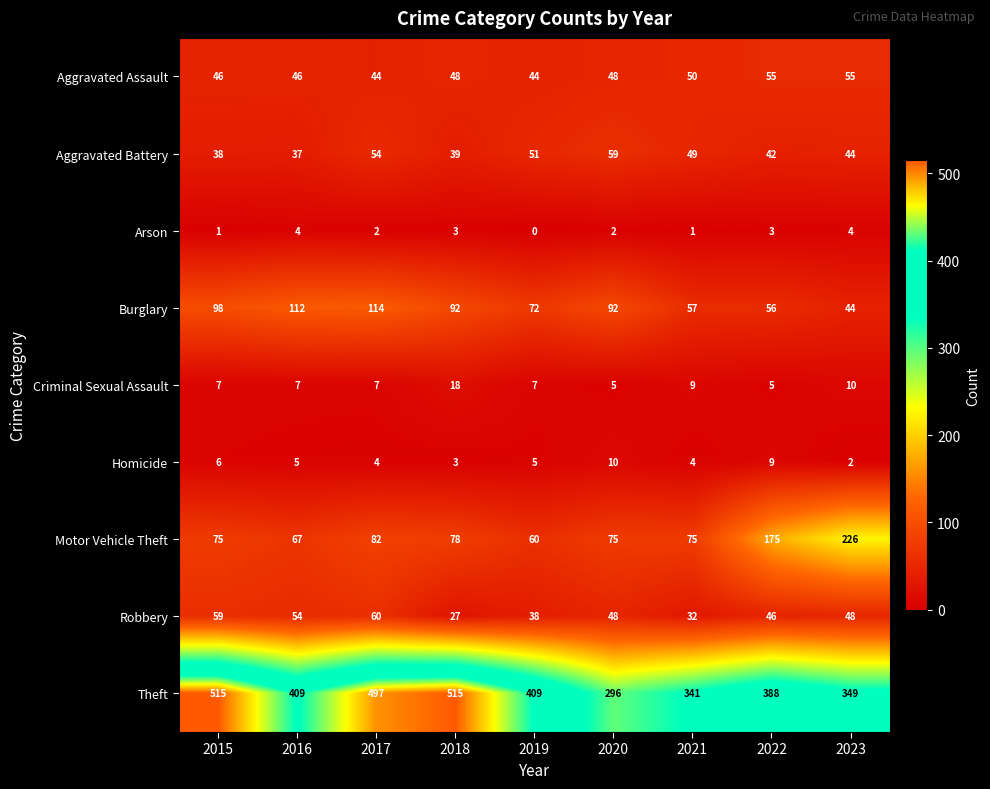

What is the minimum value for Aggravated Assault?

44